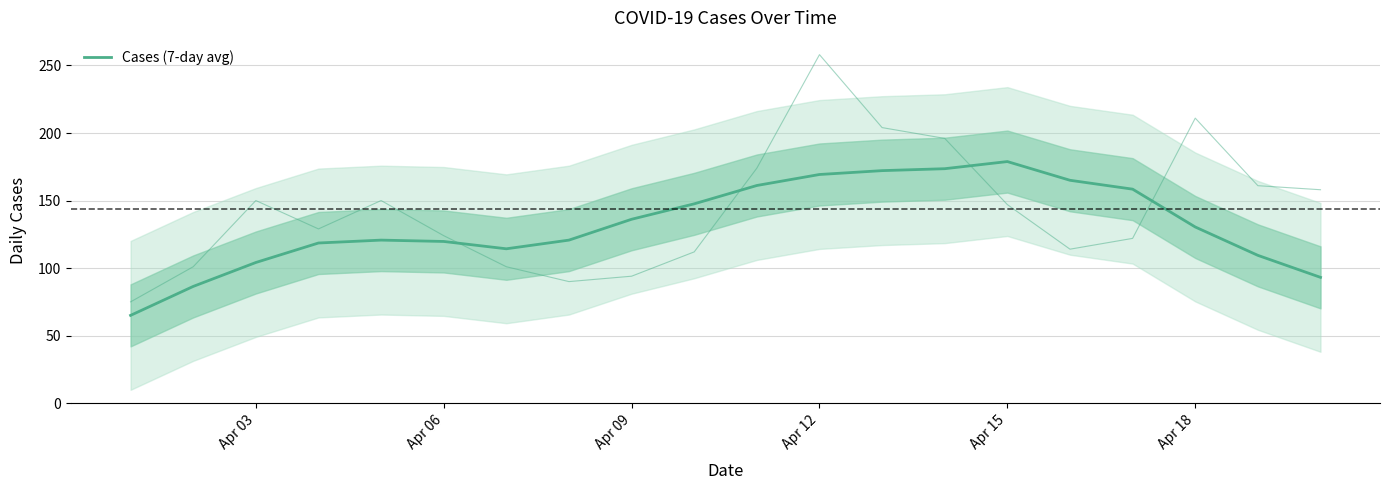

Which category has the highest value across all series?

Apr 15